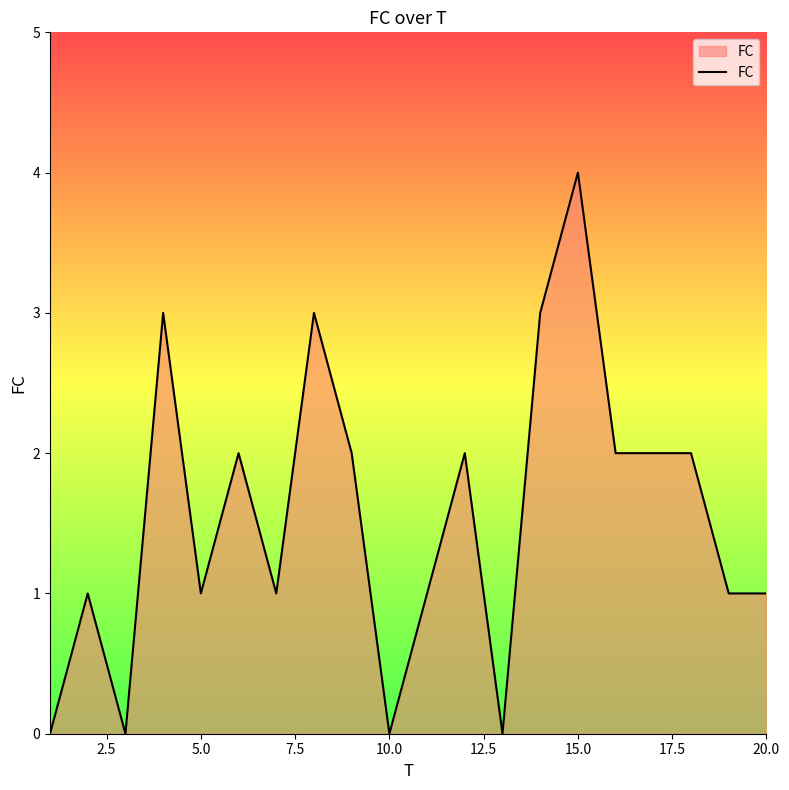

What is the difference between the maximum and minimum values?

4